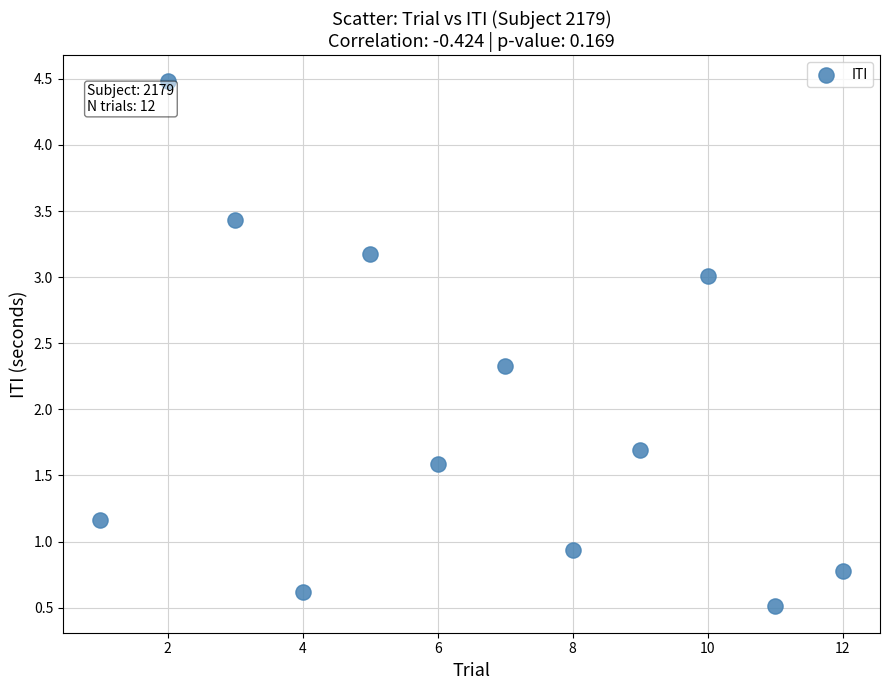

What is the range of Y values (max minus min)?

4.0